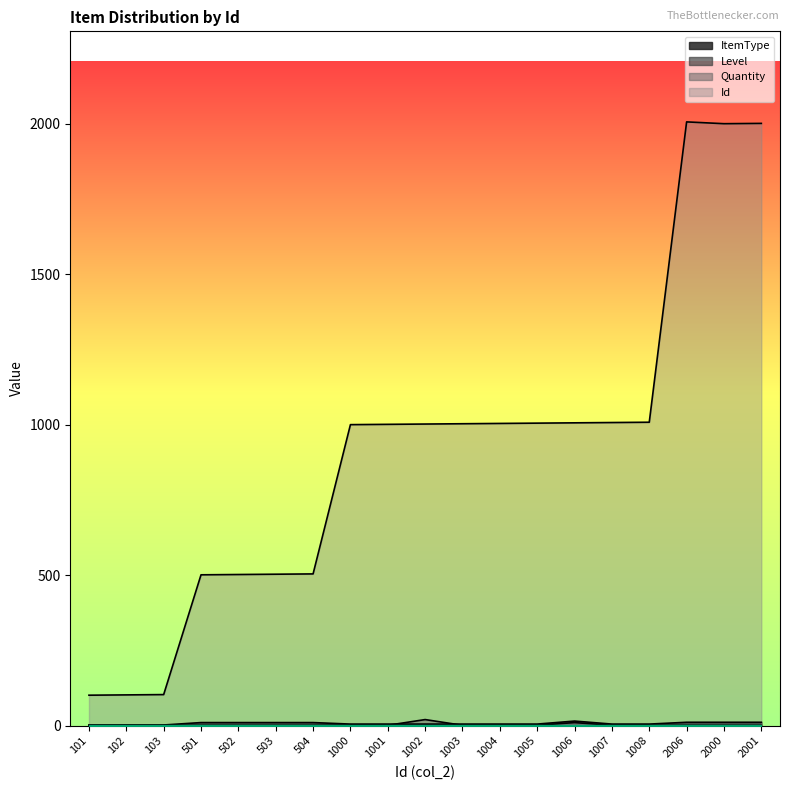

At which label is Quantity closest to 10?

1006